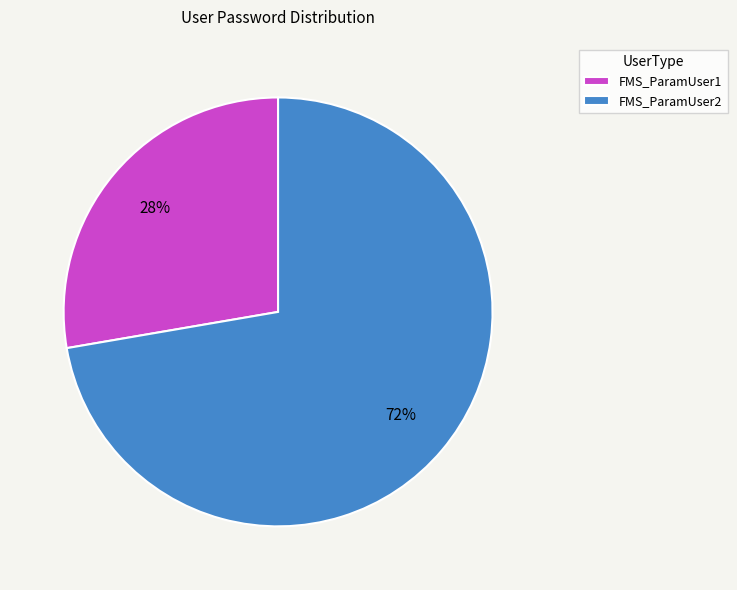

Does any single category account for the majority?

Yes